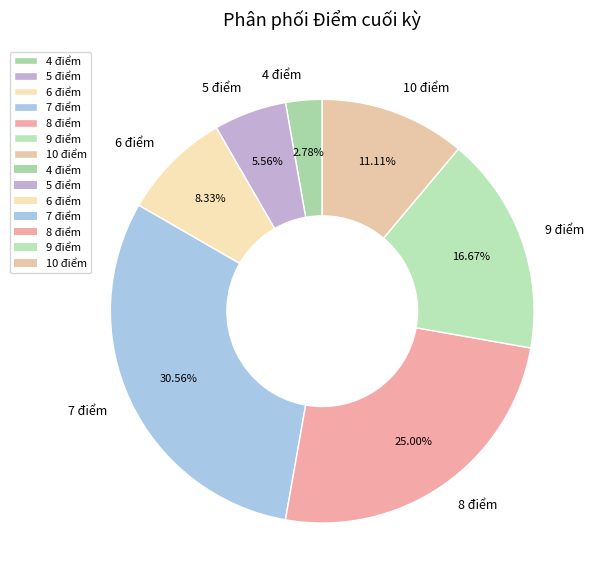

Which category has the biggest portion of the pie?

7 điểm